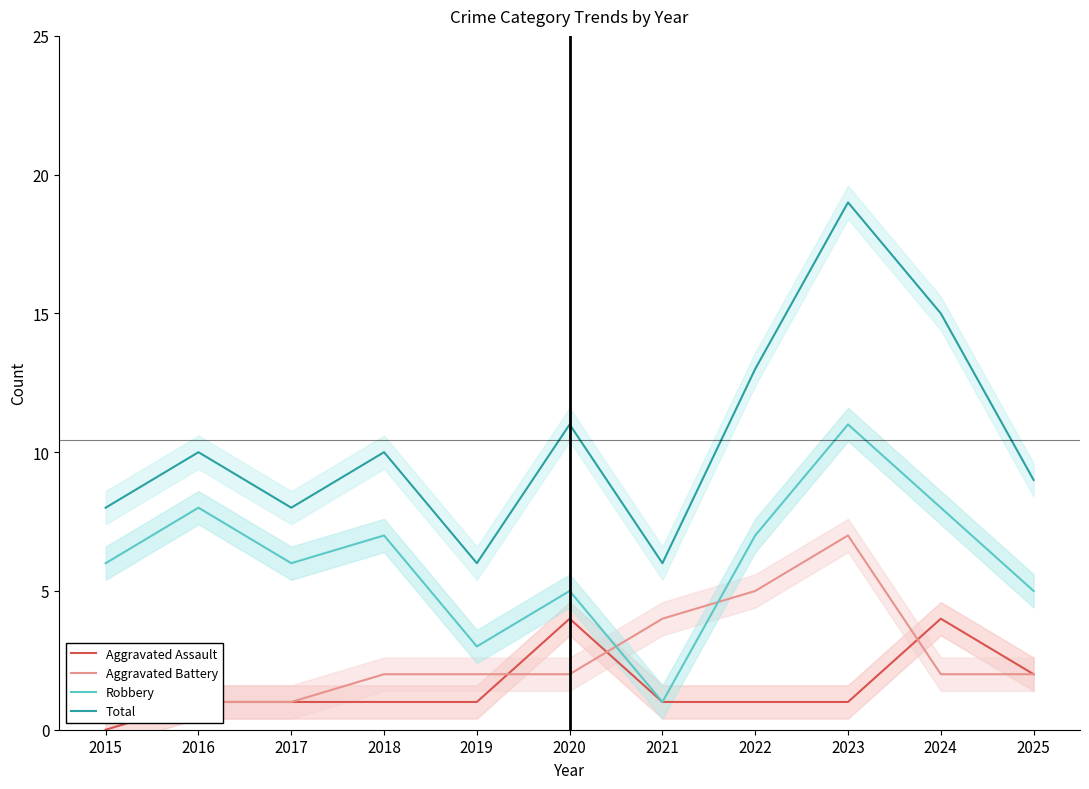

Is it true that Aggravated Assault equals 1 at 2019?

True